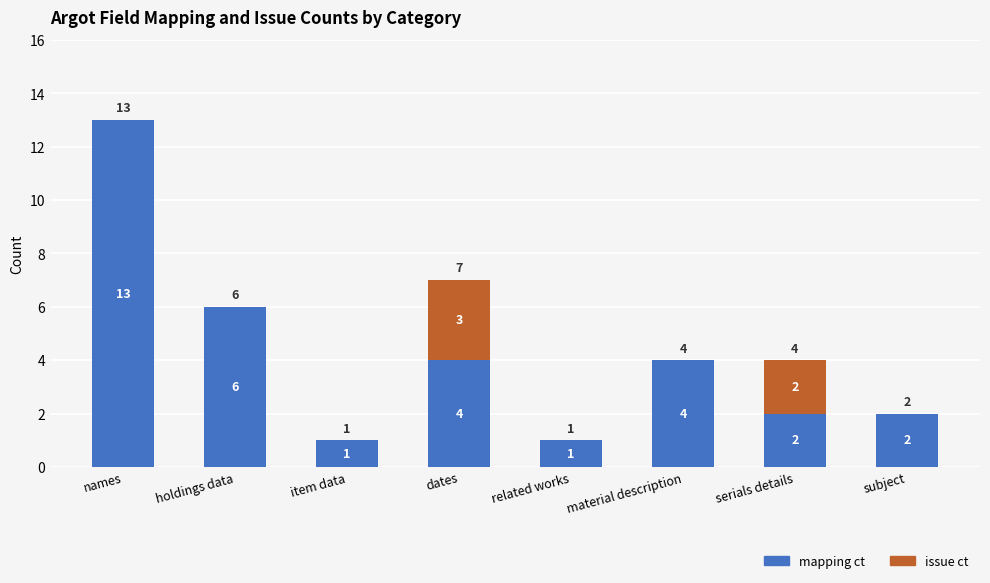

What is the highest value of the mapping ct series?

13